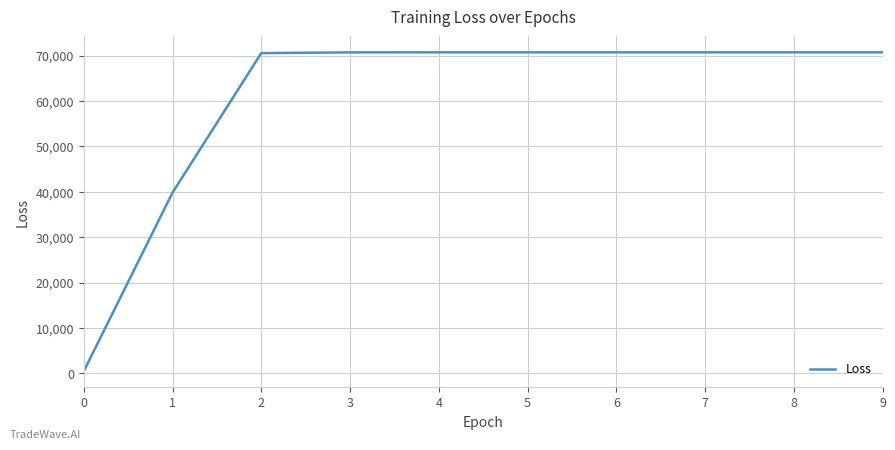

The value at 2 is 70529.1. True or false?

True